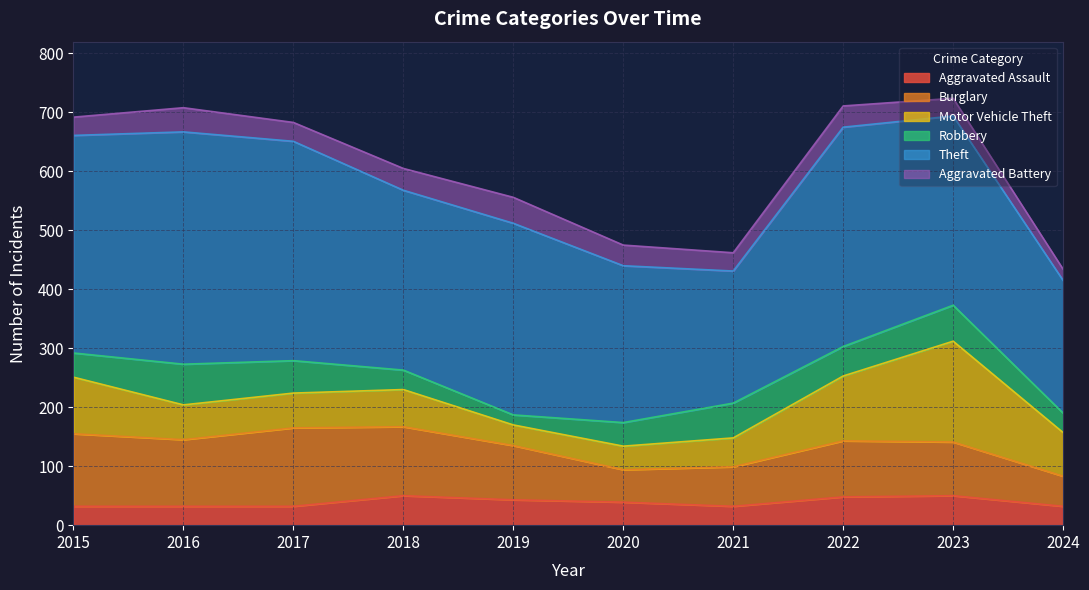

List the series in order of their peak value, highest first.

Theft, Motor Vehicle Theft, Burglary, Robbery, Aggravated Assault, Aggravated Battery